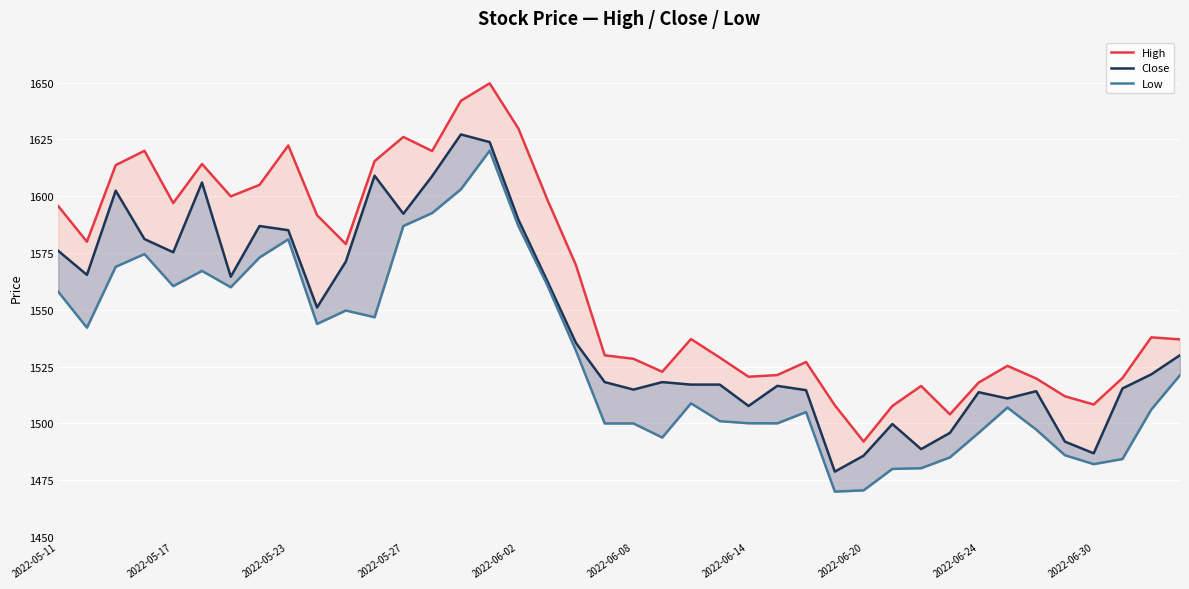

What are all the series names shown in the legend?

High, Close, Low